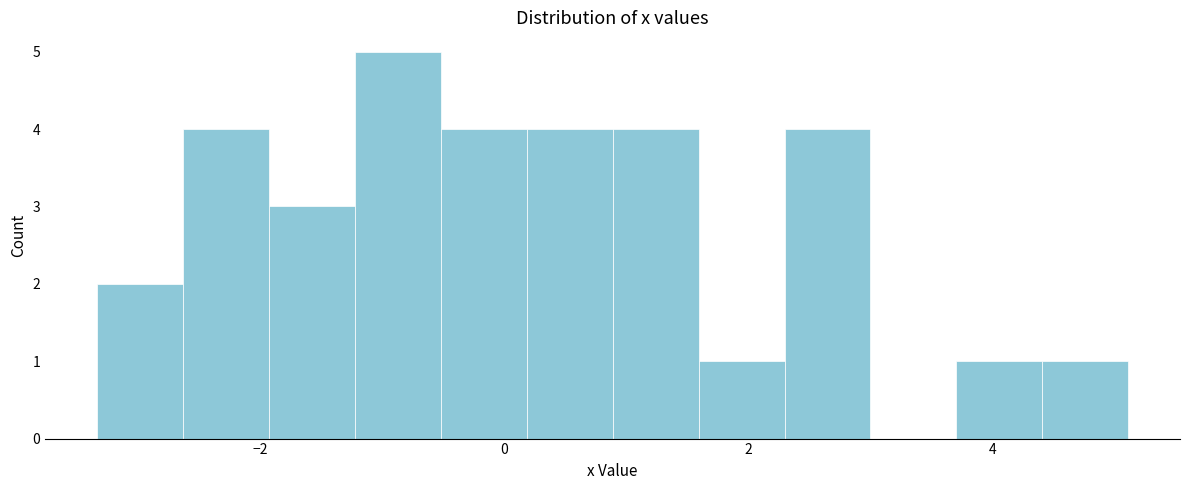

Read against the x-axis, roughly where is the centre of the tallest bar?

-0.8